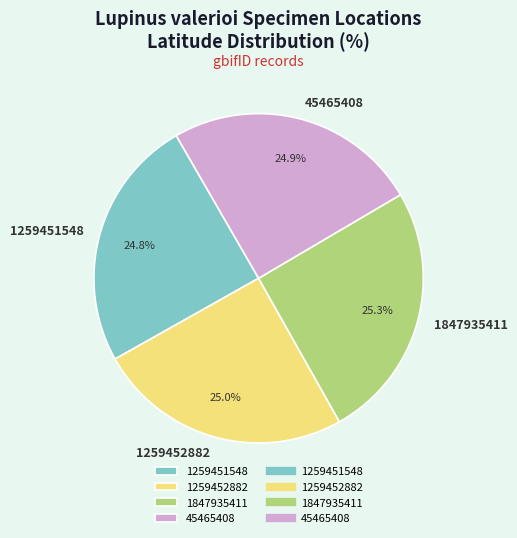

To the nearest percent, what is the average slice percentage?

25%